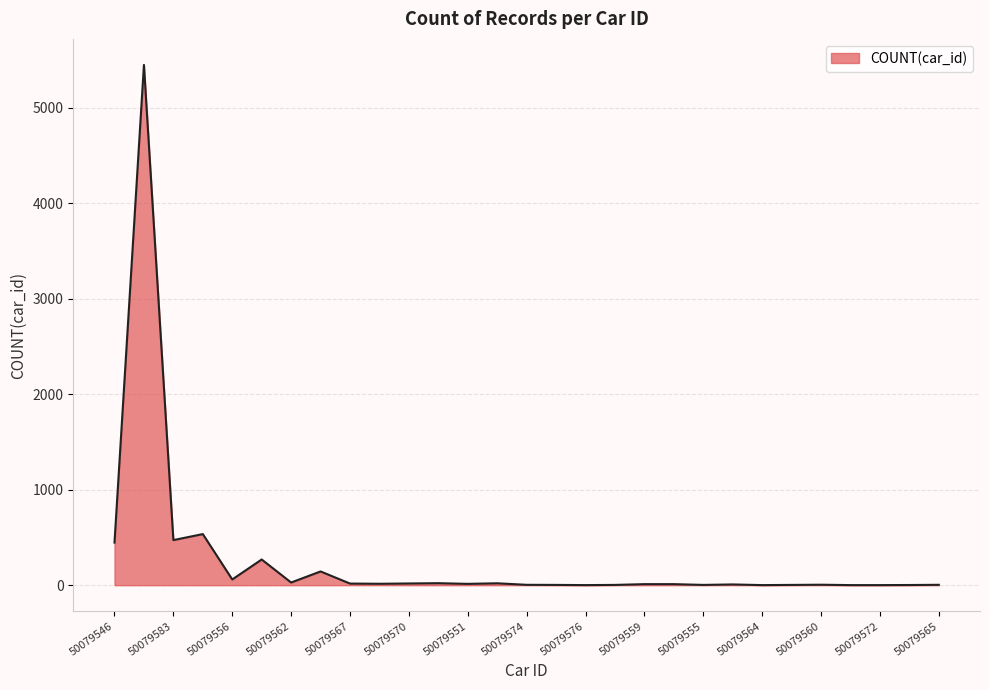

What is the sum of all values?

7566